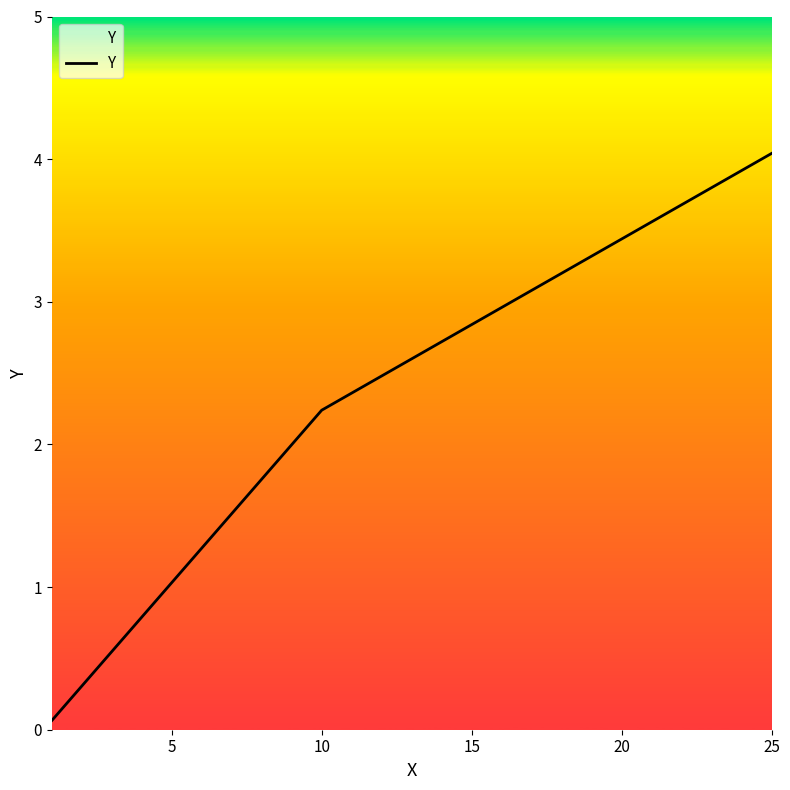

What is the greatest value displayed?

4.0